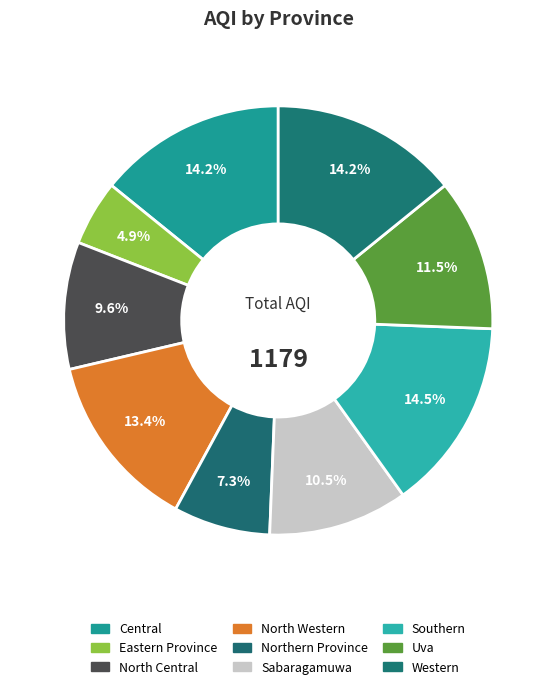

What is the total percentage of Sabaragamuwa and Northern Province?

17.8%